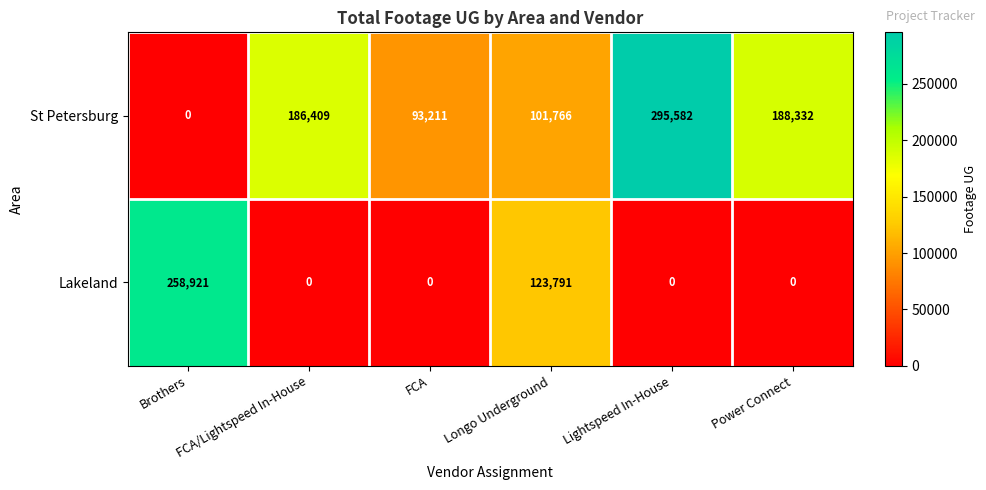

How many data points does each series have?

6